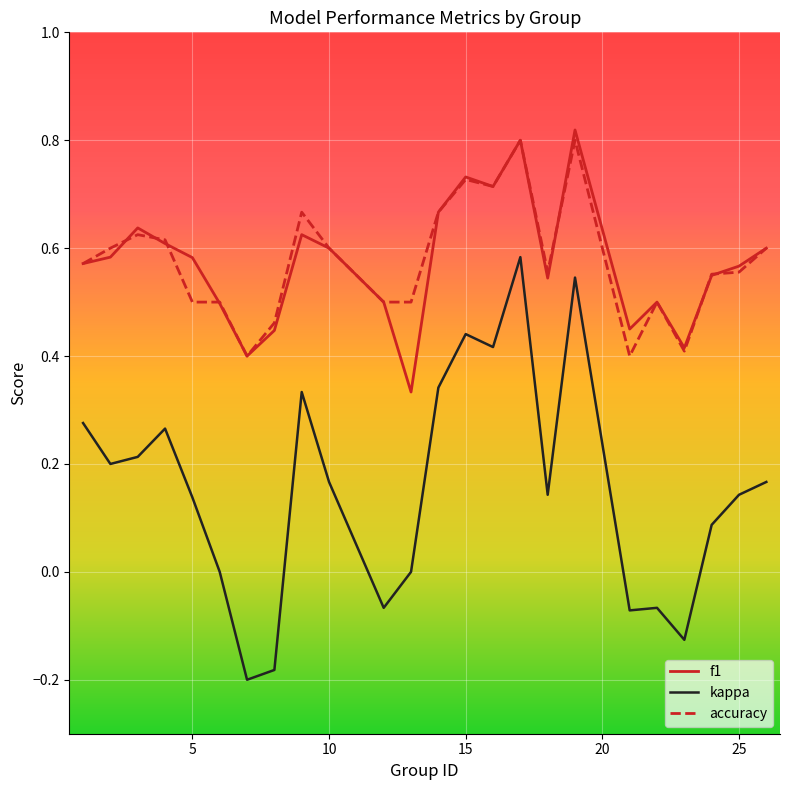

True or false: kappa and f1 cross at least once.

False